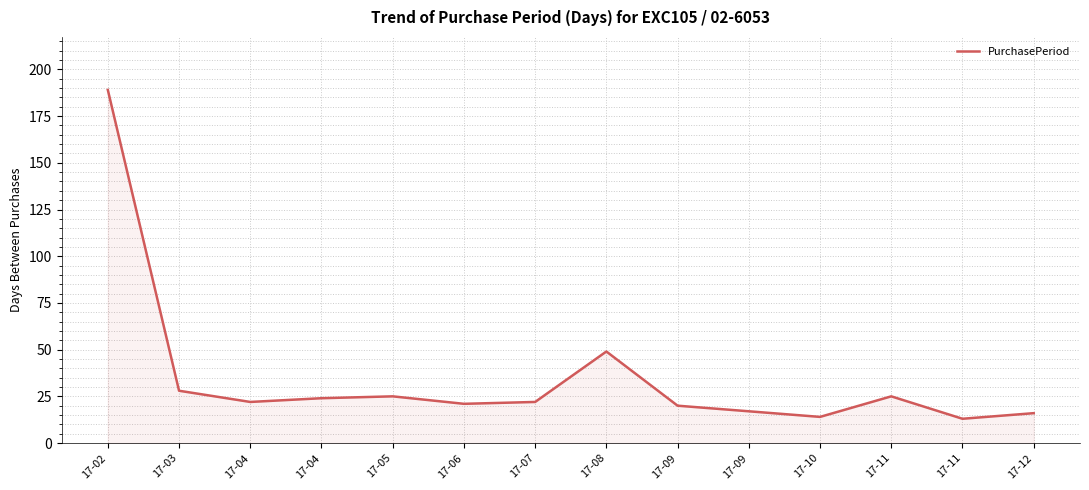

Is this an area chart (filled region under the line)?

Yes